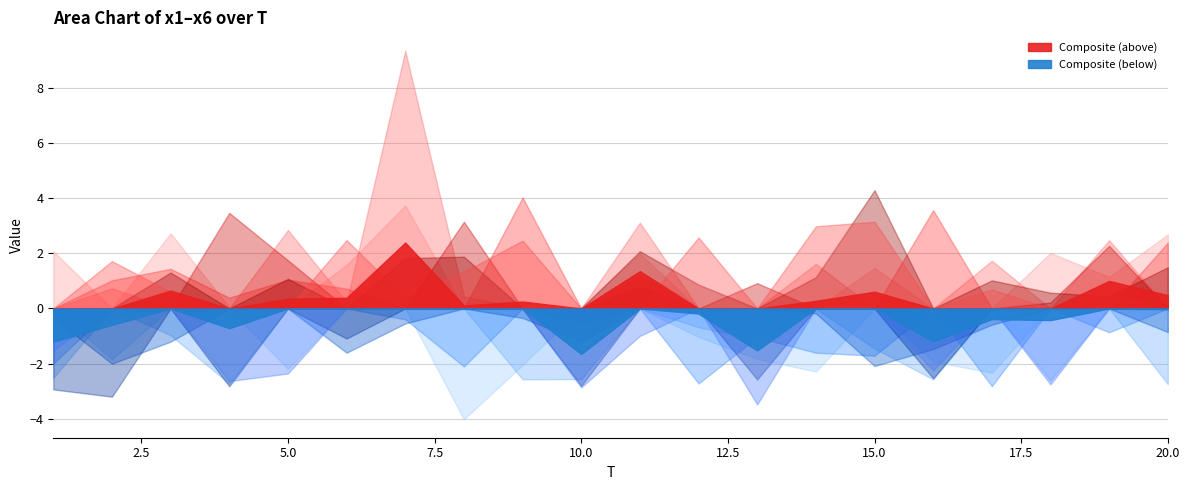

At which label is x6 closest to 5?

11